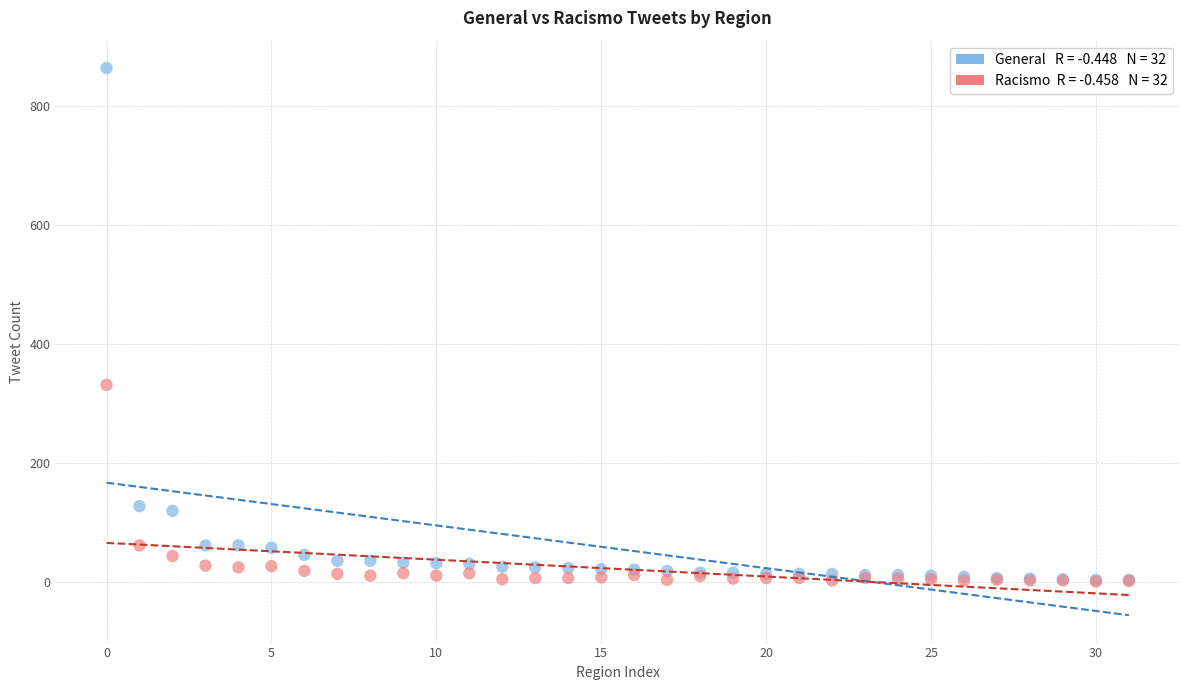

Across all series, what Y value is closest to 432?

331